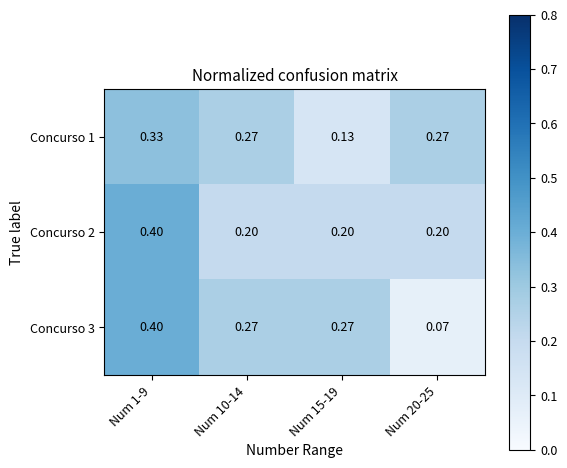

What is the smallest value displayed?

0.1